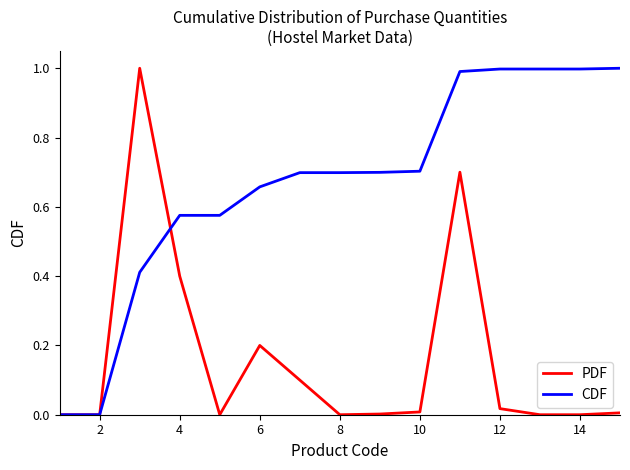

What is the highest value of the PDF series?

1.0